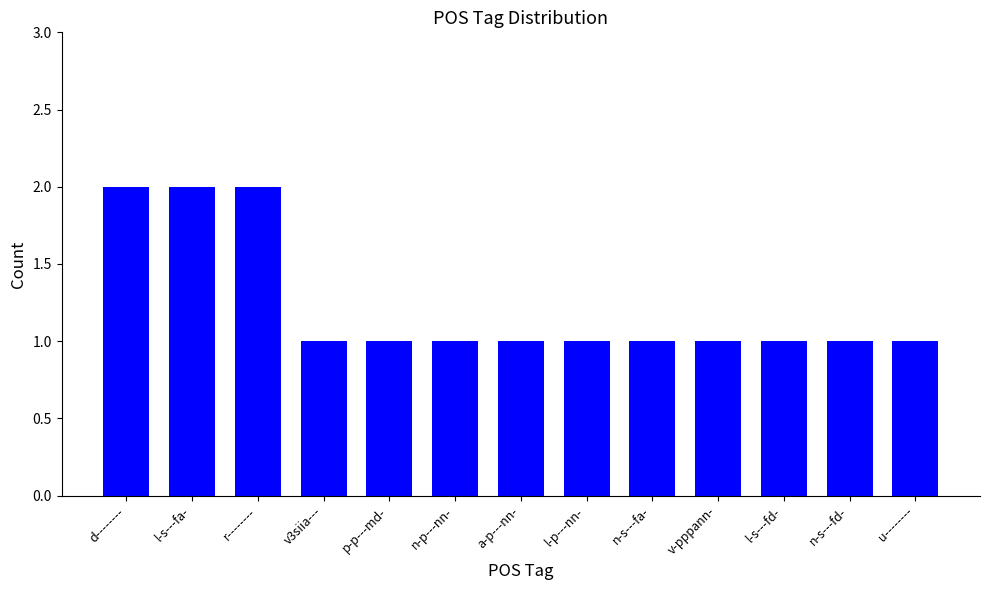

Is it true that the value at d-------- is 1?

False